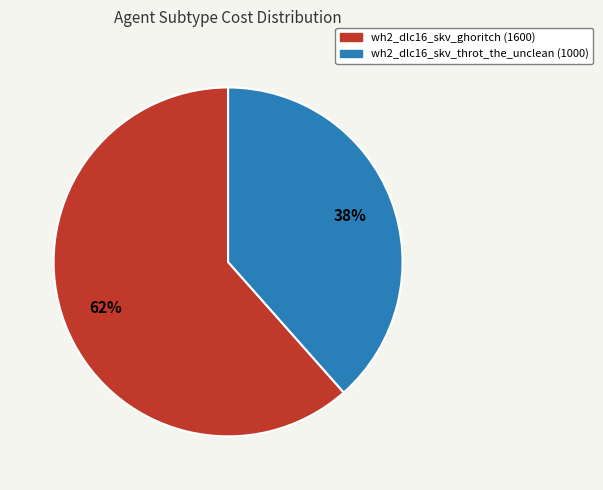

Combined, do wh2_dlc16_skv_ghoritch and wh2_dlc16_skv_throt_the_unclean account for over 50%?

Yes